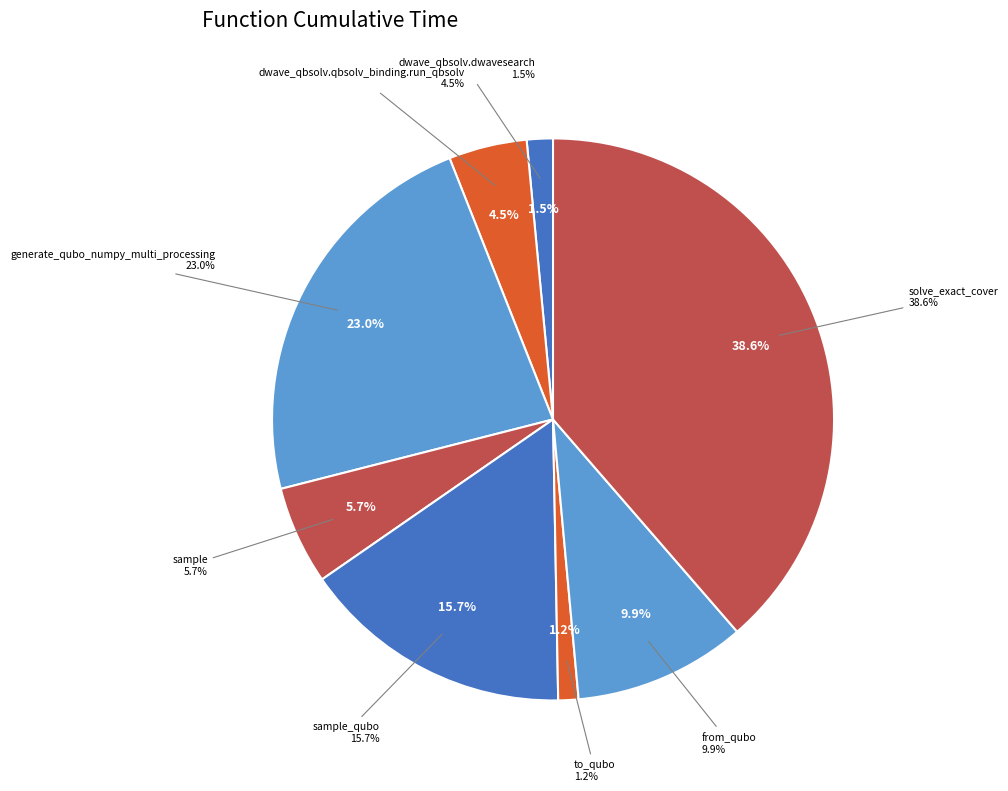

What percentage is NOT represented by sample?

94.3%